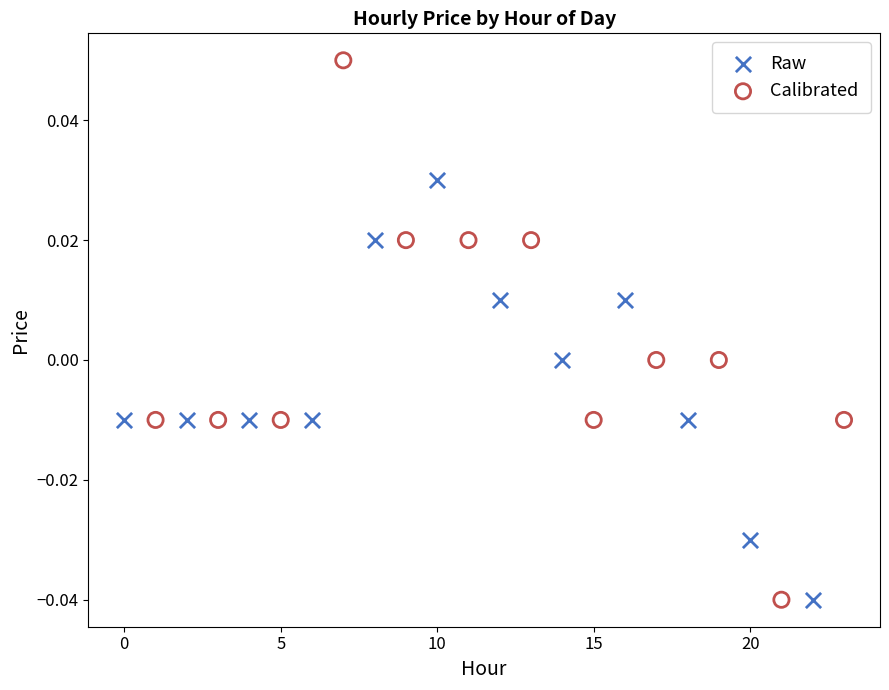

Which series reaches the maximum Y coordinate?

Calibrated